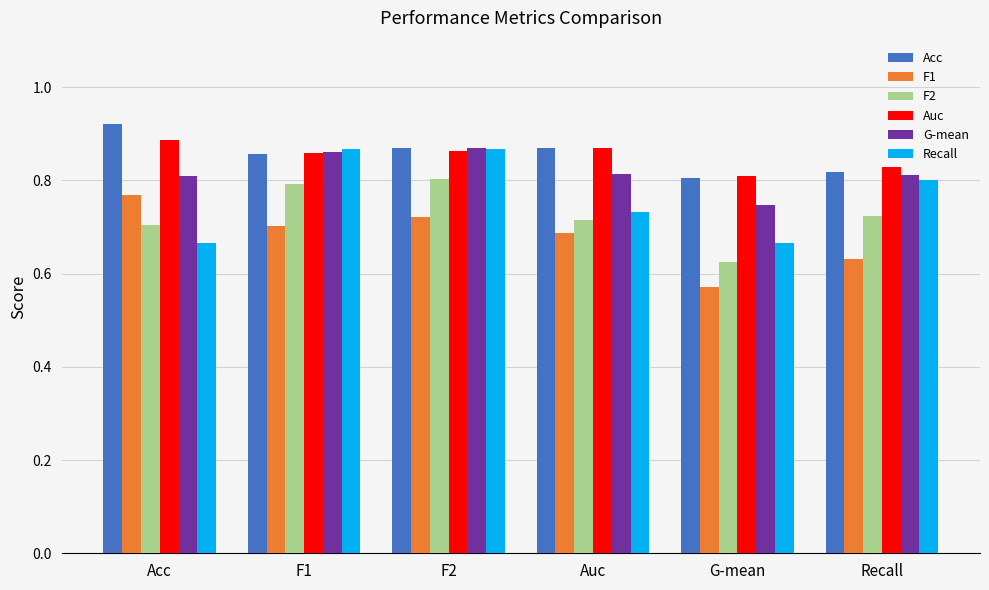

At which label does F1 reach its peak?

Acc